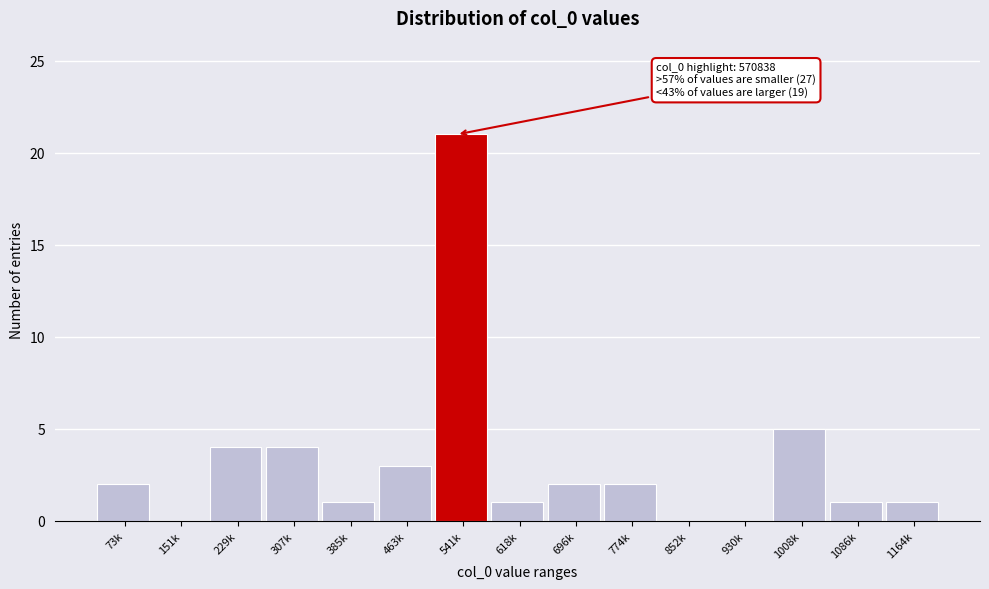

Reading left to right, extract all data points from this chart.

73k=2	151k=0	229k=4	307k=4	385k=1	463k=3	541k=21	618k=1	696k=2	774k=2	852k=0	930k=0	1008k=5	1086k=1	1164k=1